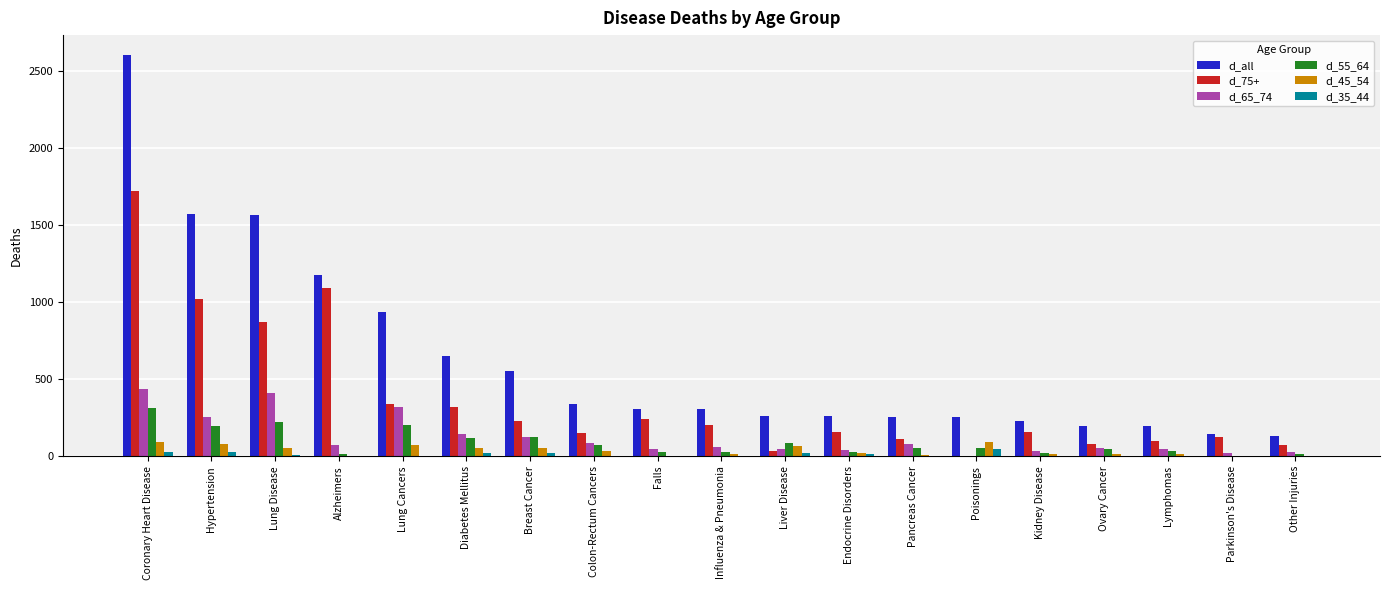

What is the difference between the d_45_54 values at Diabetes Mellitus and Lung Disease?

3